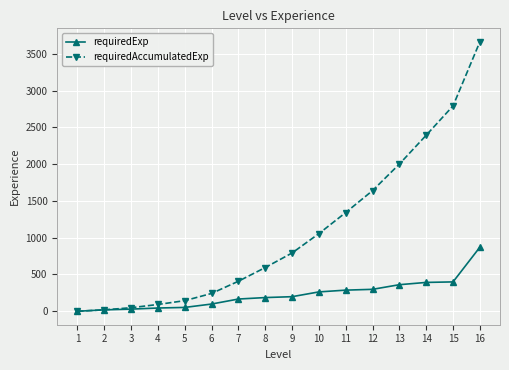

Does the chart have visible grid lines?

Yes